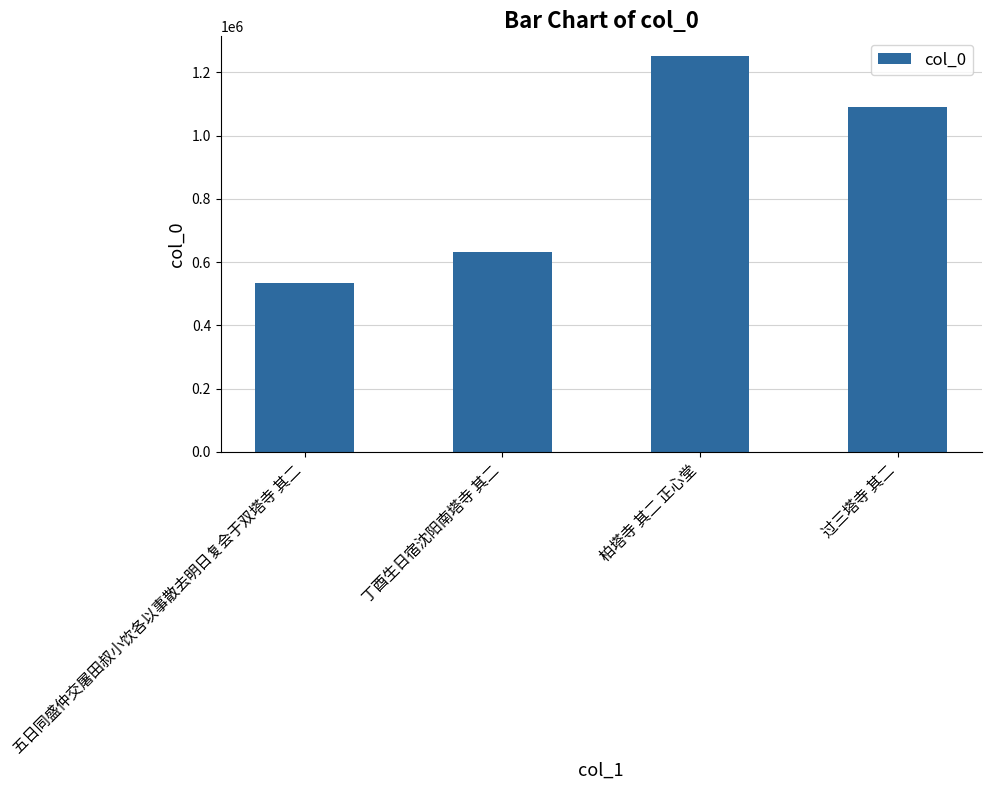

What is the change in value from 五日同盛仲交屠田叔小饮各以事散去明日复会于双塔寺 其二 to 柏塔寺 其二 正心堂?

+717381